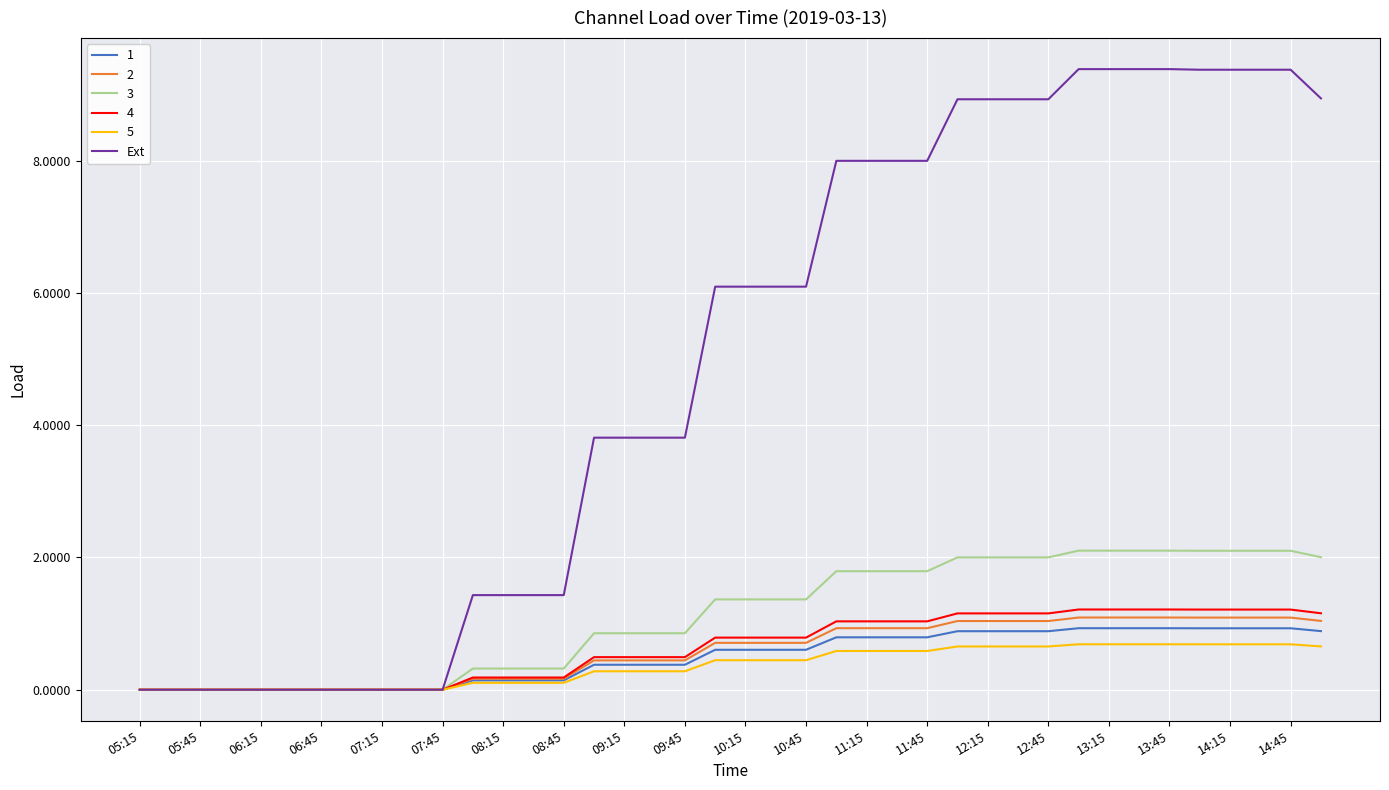

How many series are shown in this chart?

6